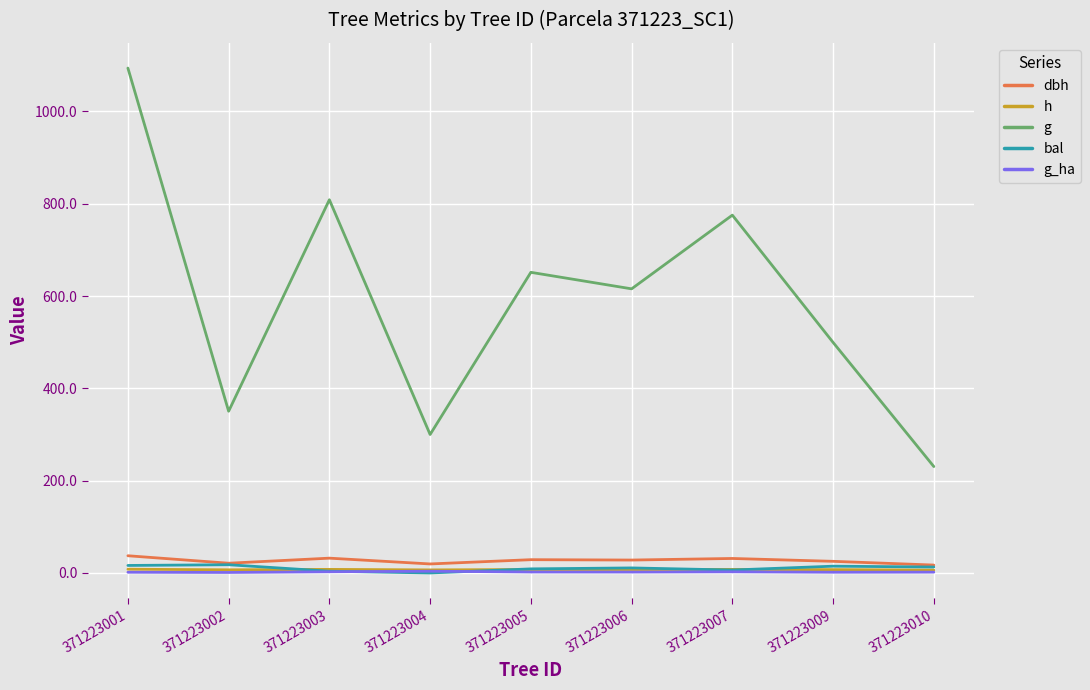

What is the sum of all h values?

65.4